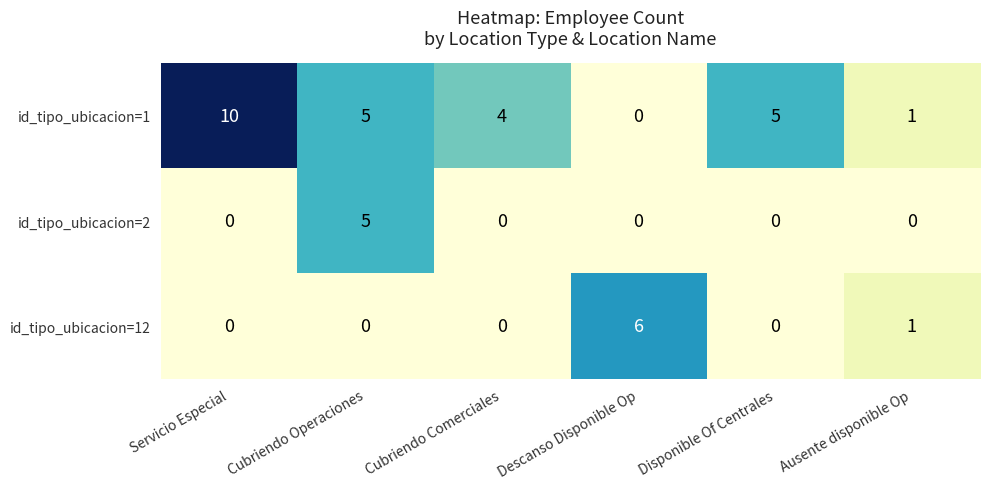

Reading right to left, list all the values displayed in this chart.

id_tipo_ubicacion=1: 1	5	0	4	5	10
id_tipo_ubicacion=2: 0	0	0	0	5	0
id_tipo_ubicacion=12: 1	0	6	0	0	0